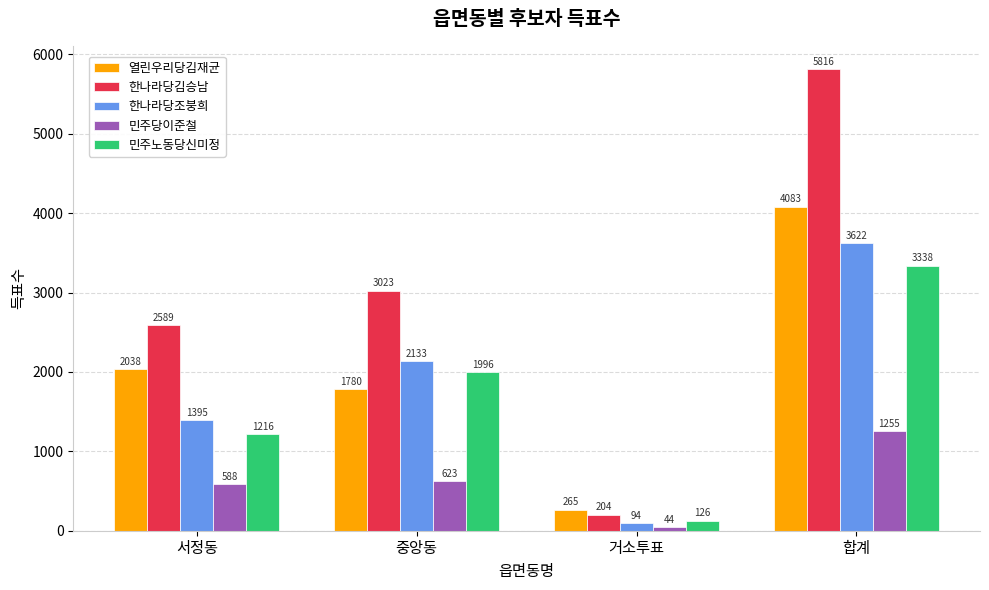

What is the difference between the highest and lowest values at 중앙동?

2400